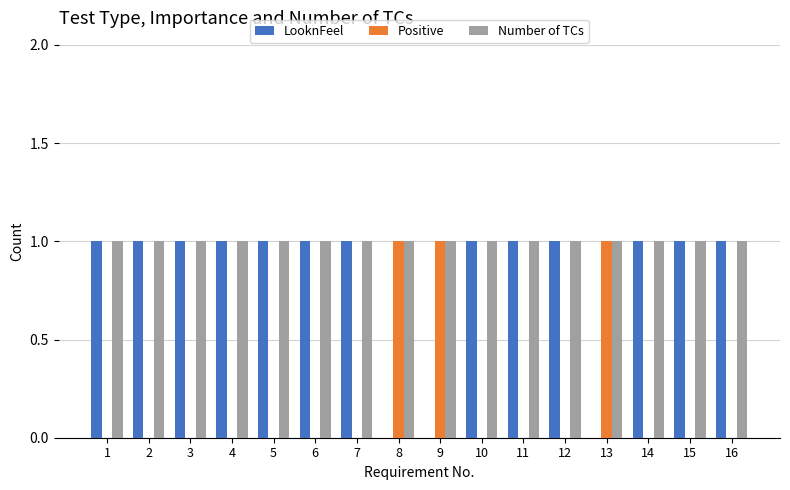

Which series has the largest total across all categories?

Number of TCs